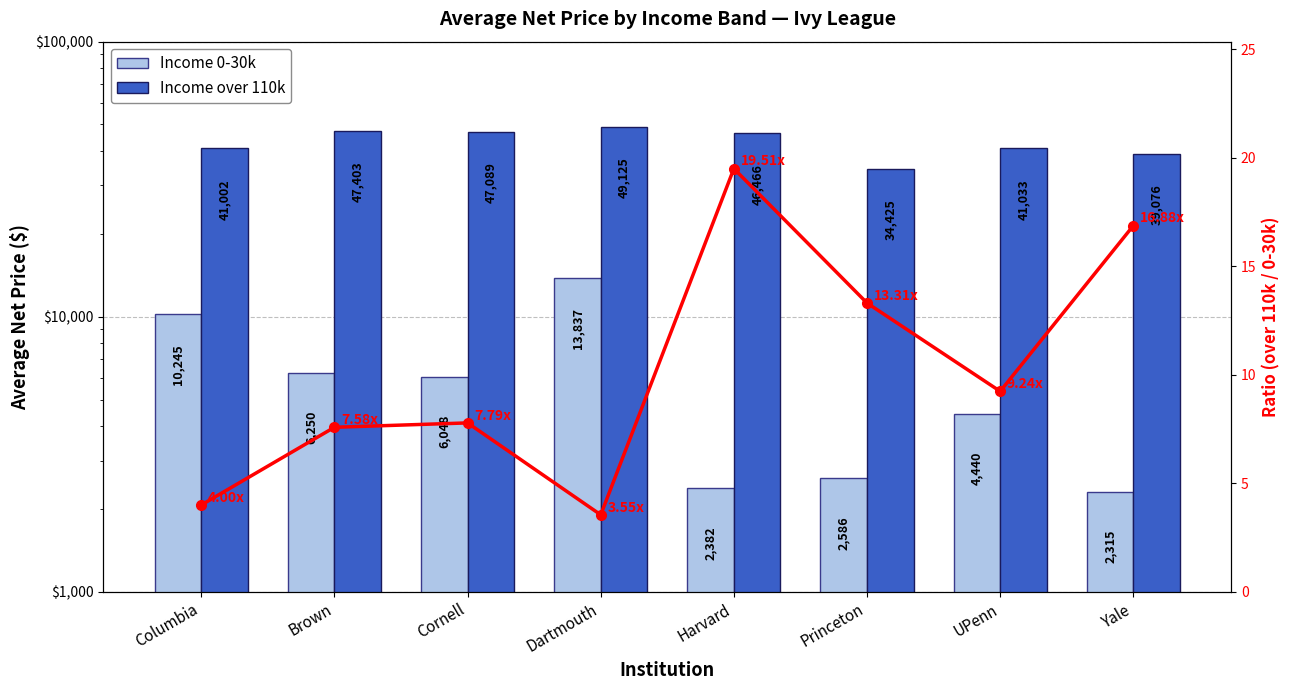

Which series has the largest total across all categories?

Income over 110k